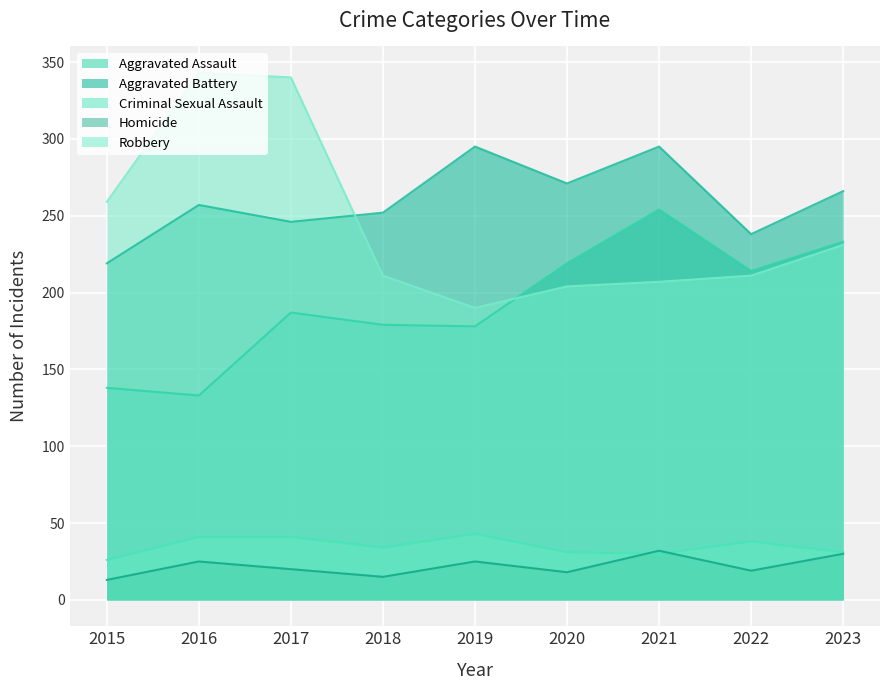

True or false: Aggravated Battery and Criminal Sexual Assault intersect in this chart.

False